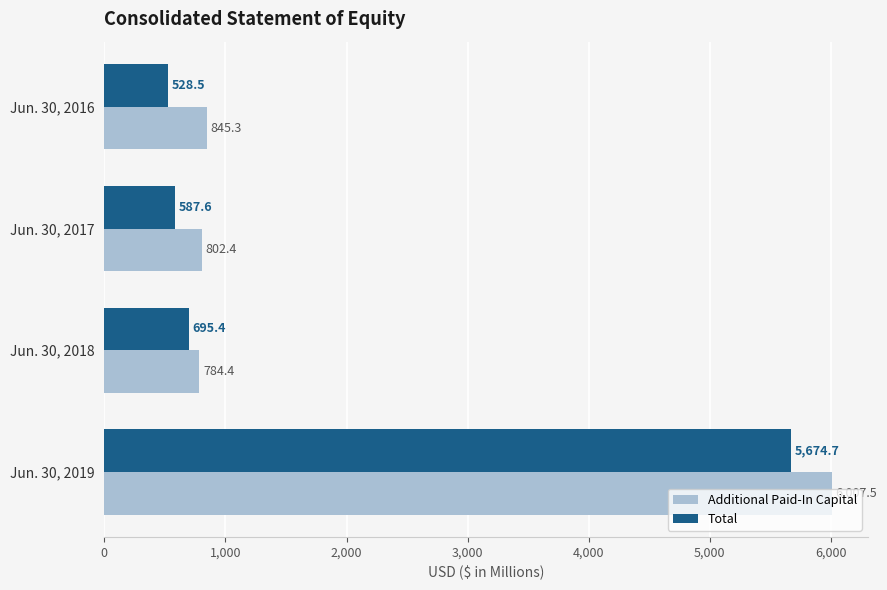

Which series has the largest total across all categories?

Additional Paid-In Capital